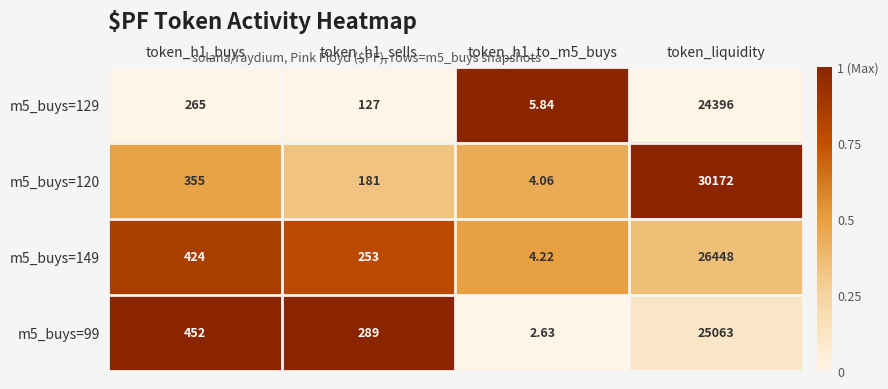

At which label does m5_buys=149 reach its peak?

token_liquidity